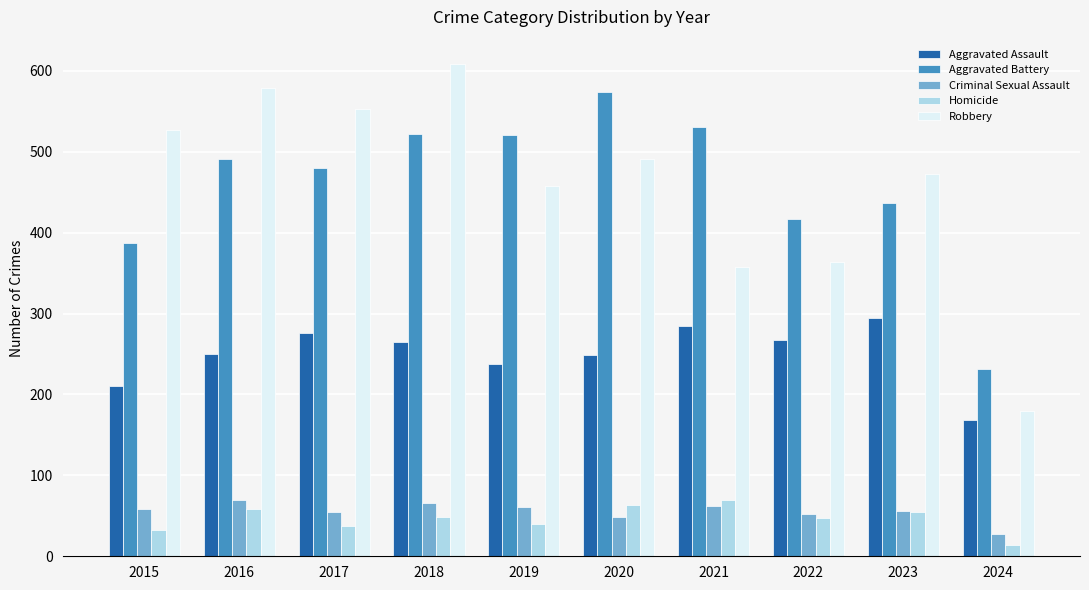

How many values in the Aggravated Battery series are below 491?

5